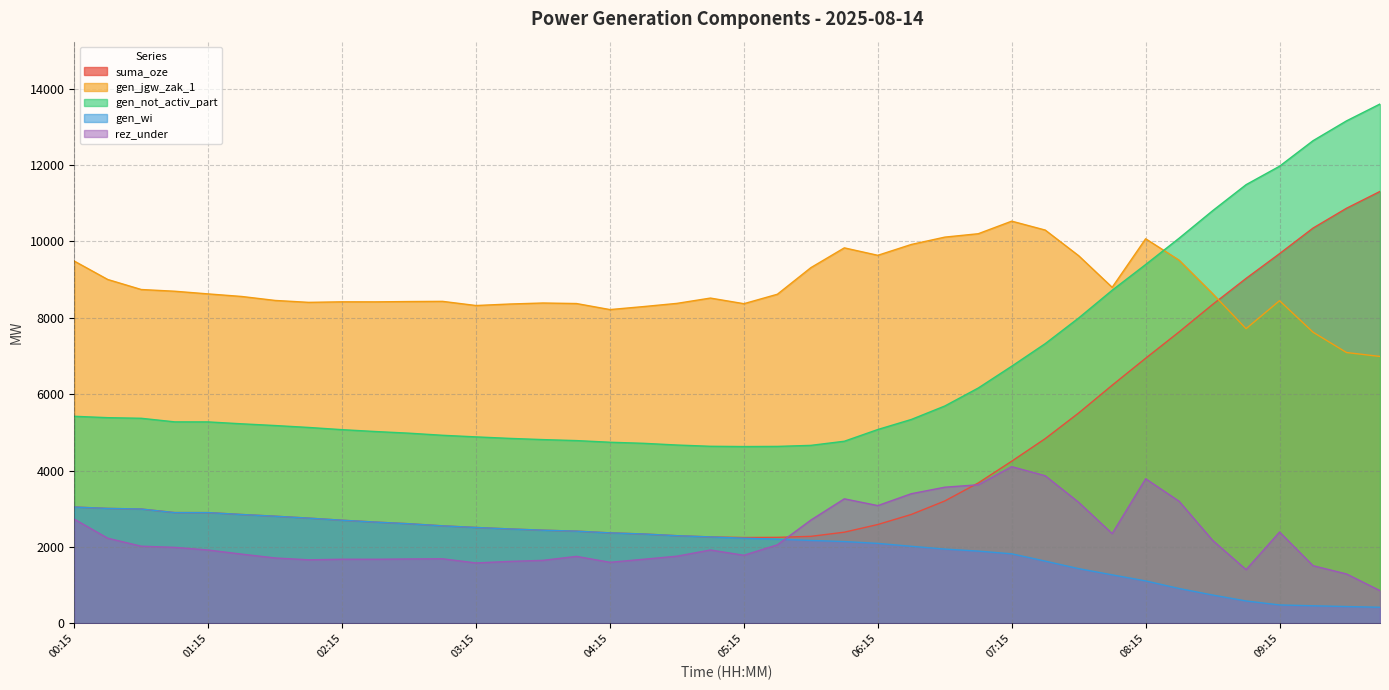

Between 04:15 and 06:15, which series saw the biggest shift?

rez_under